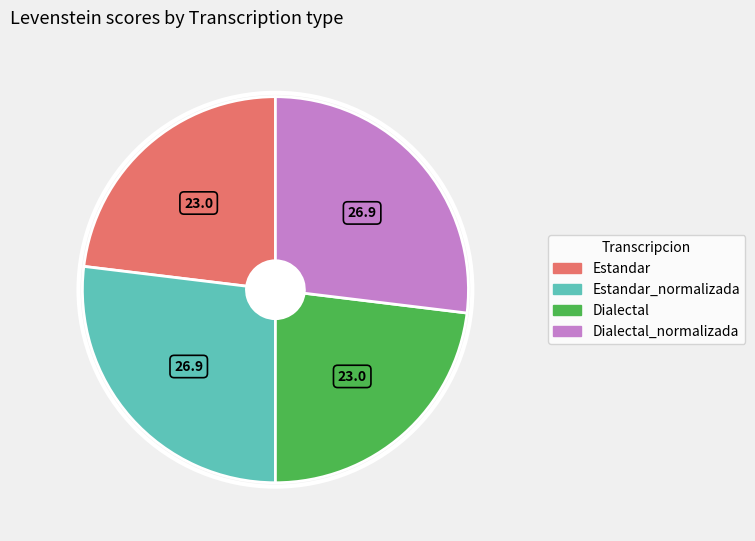

Is there any slice that represents more than half of the pie?

No